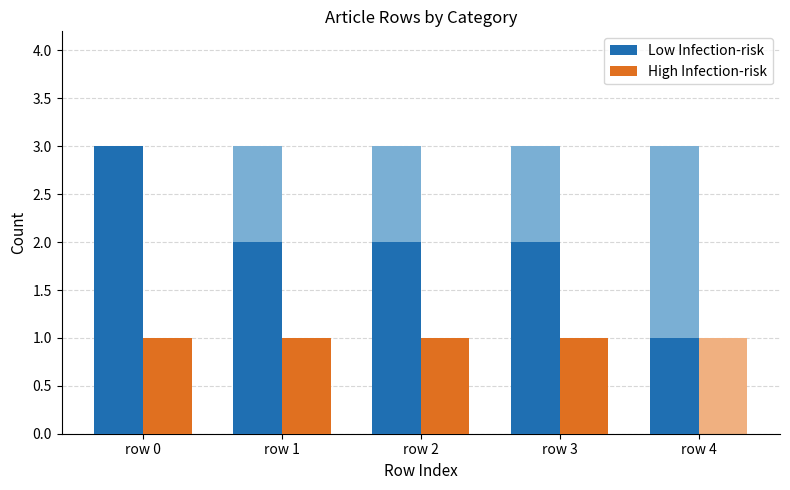

Which series has the largest total across all categories?

Low Infection-risk